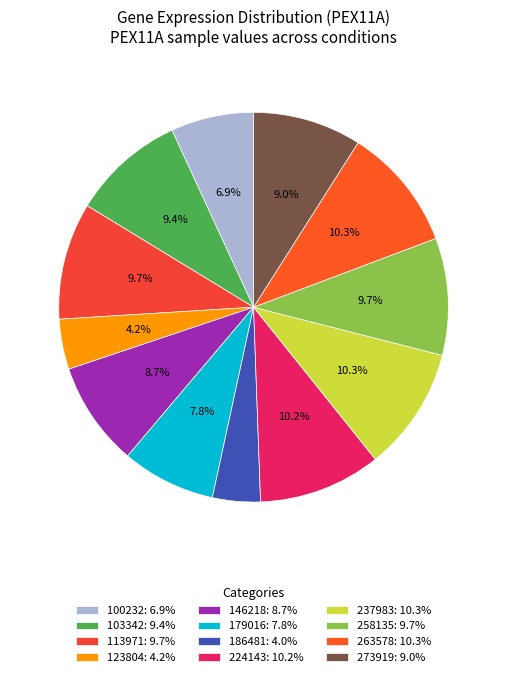

What is the ratio of the value at 258135 to the value at 123804?

2.3